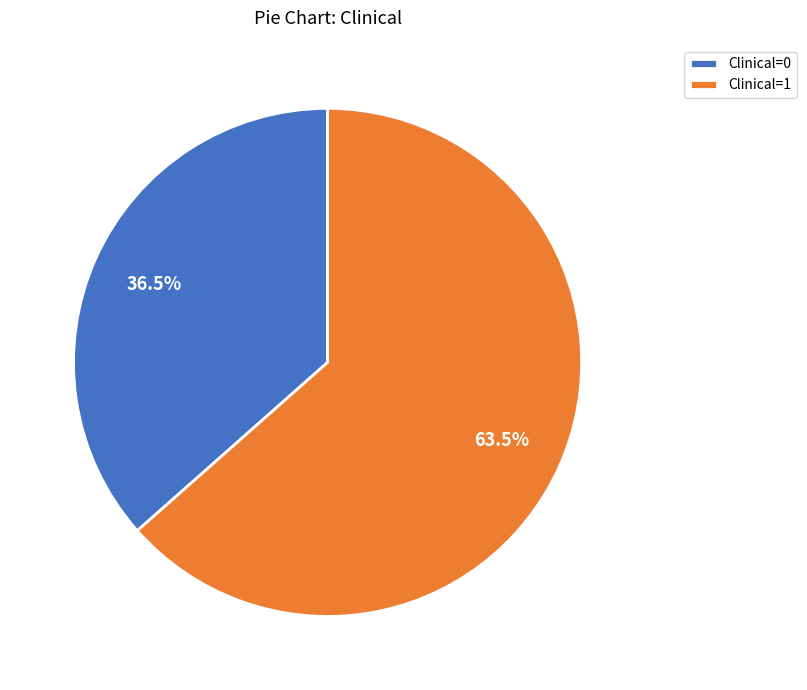

Combined, what portion of the pie is Clinical=1 and Clinical=0?

100.0%